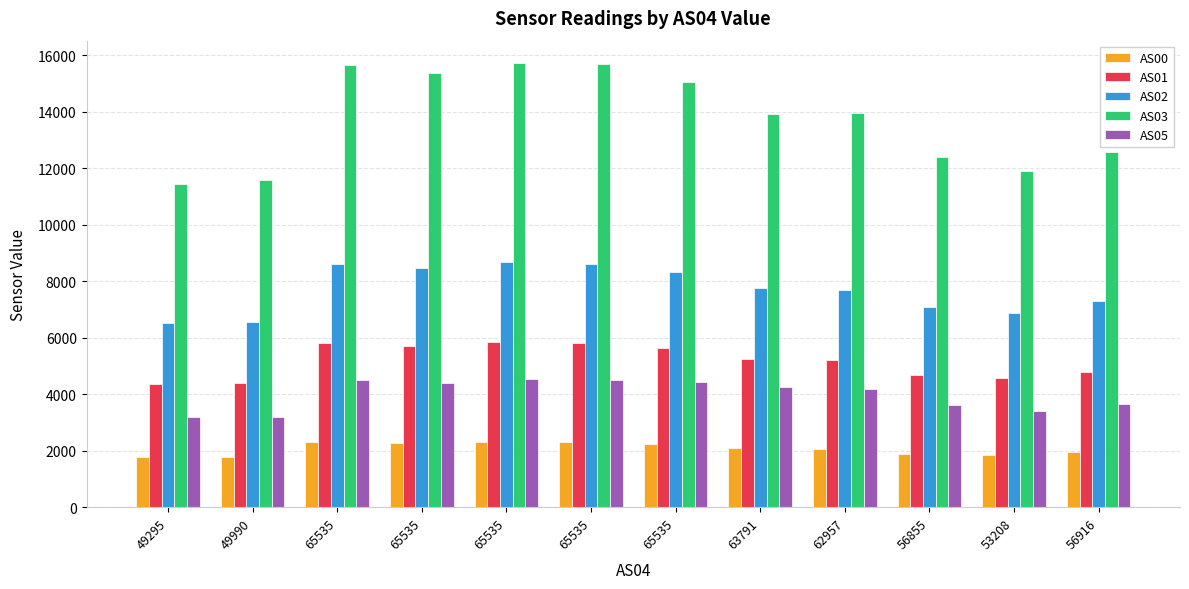

What is the value of the AS00 bar at the 10th from the left?

1892